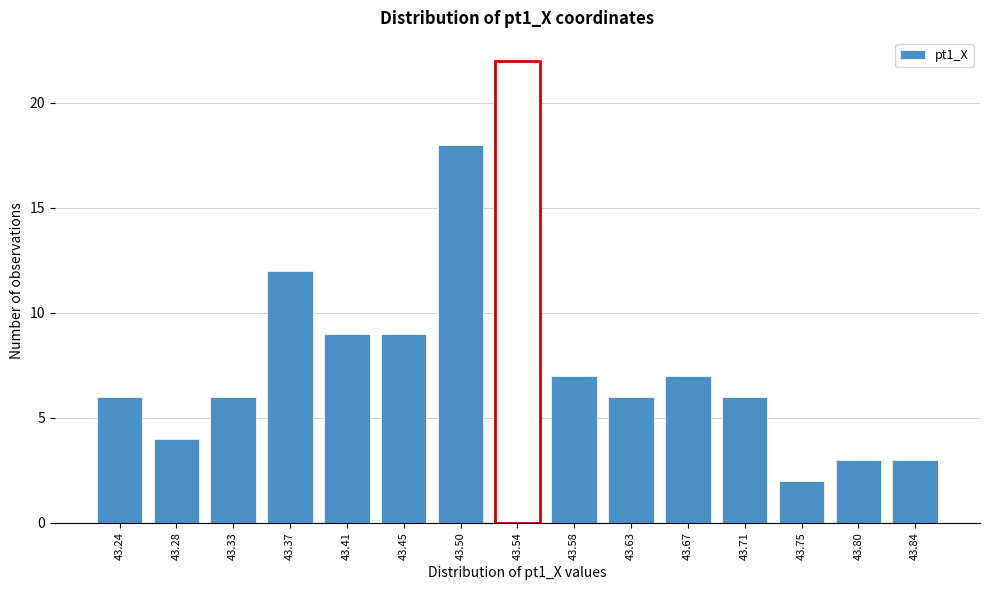

Reading left to right, list all the values displayed in this chart.

6	4	6	12	9	9	18	22	7	6	7	6	2	3	3